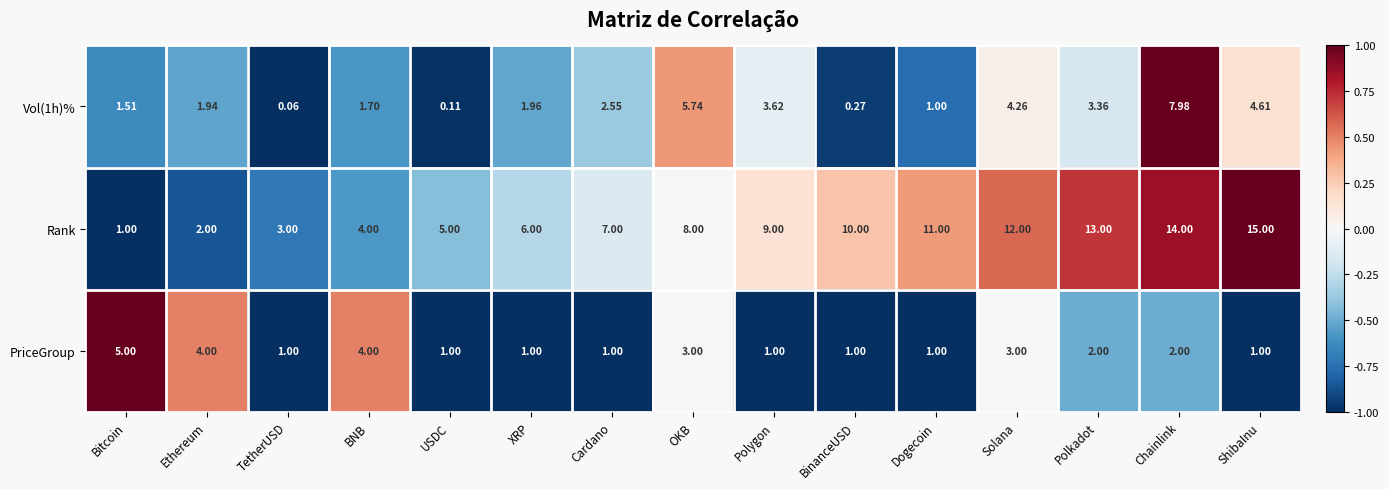

At which category is the sum across all series the highest?

Chainlink